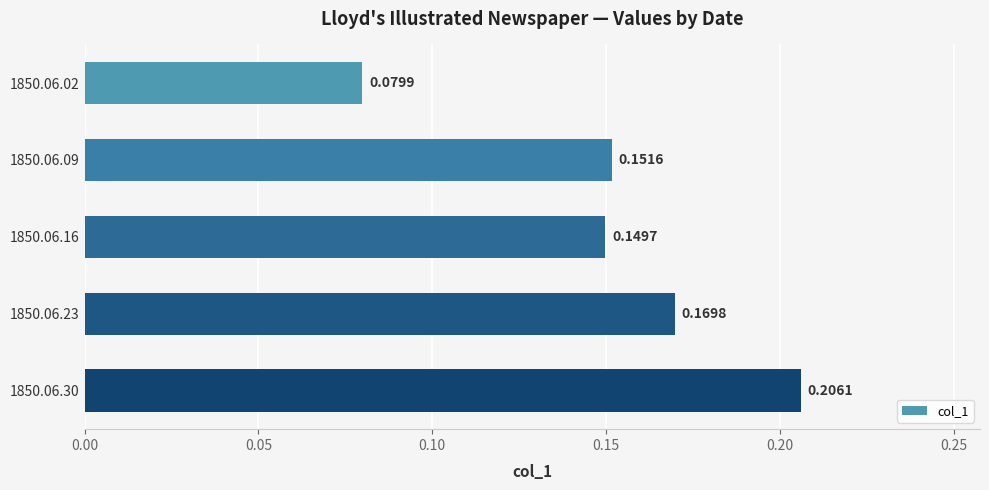

What is the sum of all values?

0.8